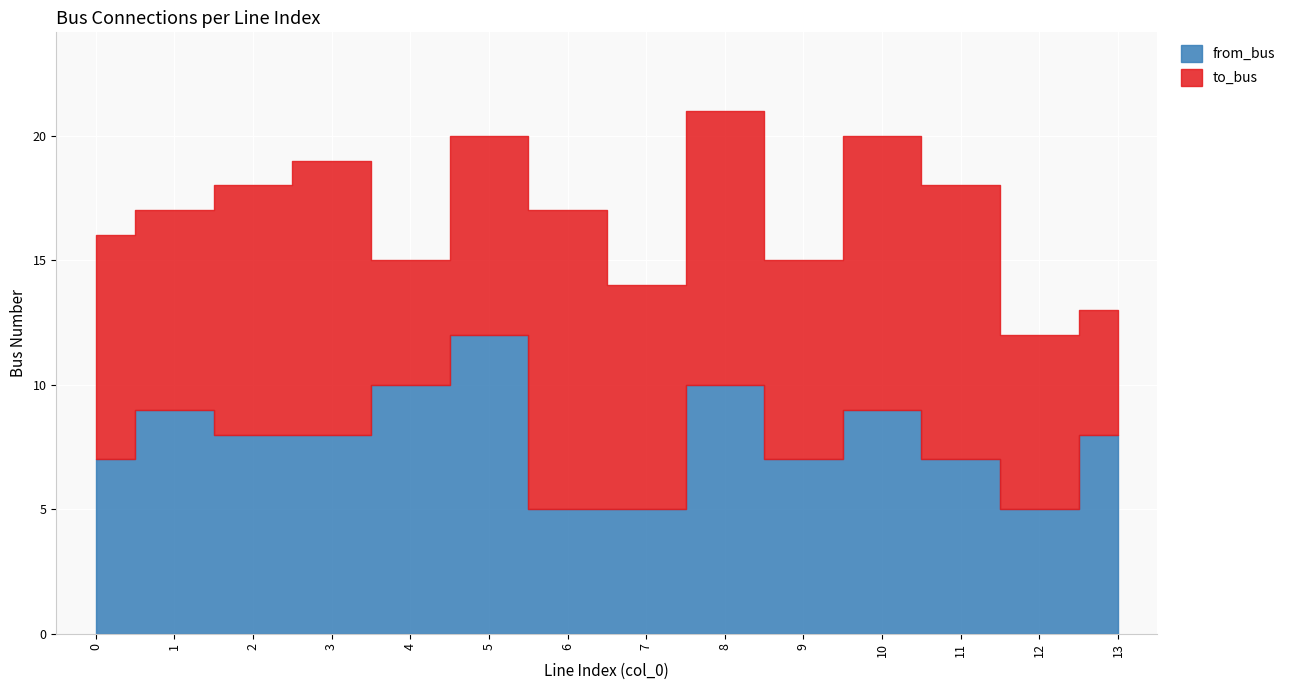

True or false: to_bus has more than 0 interior local peaks.

True